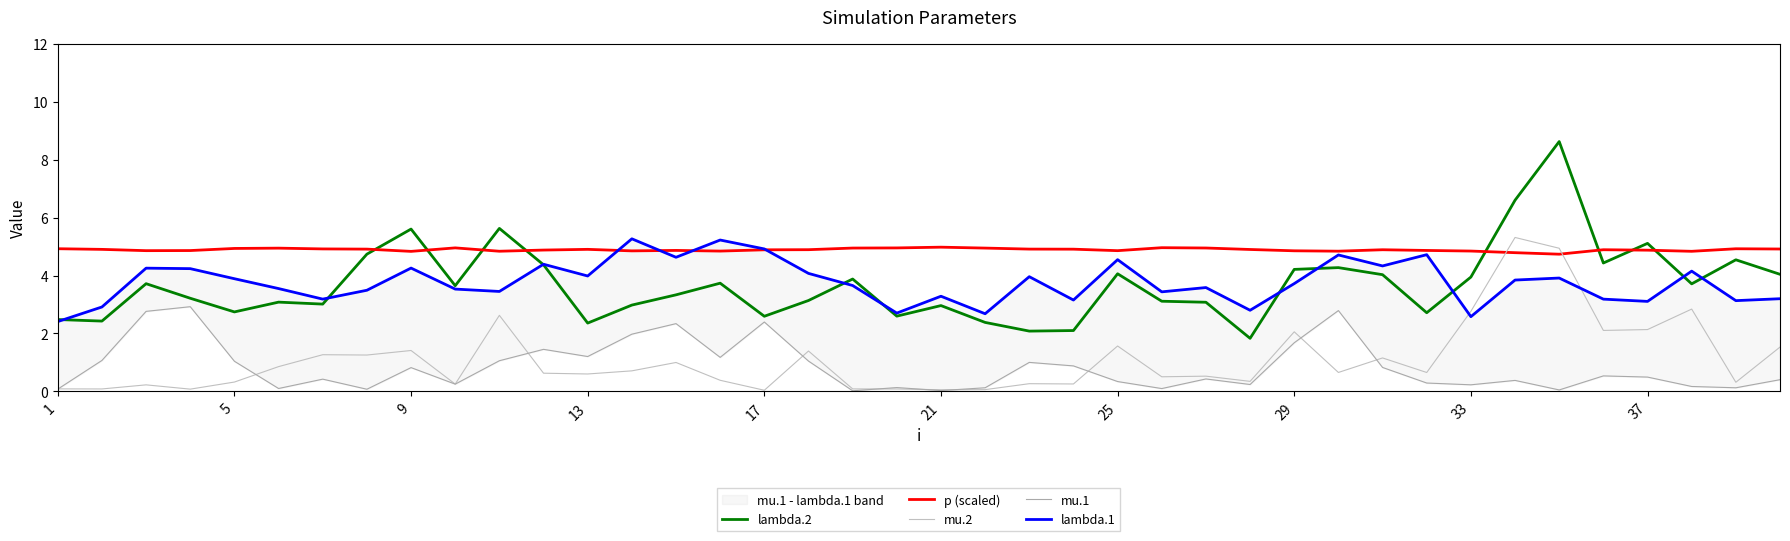

What are all the series names shown in the legend?

lambda.2, p (scaled), mu.2, mu.1, lambda.1